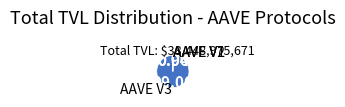

Does any single category account for the majority?

Yes